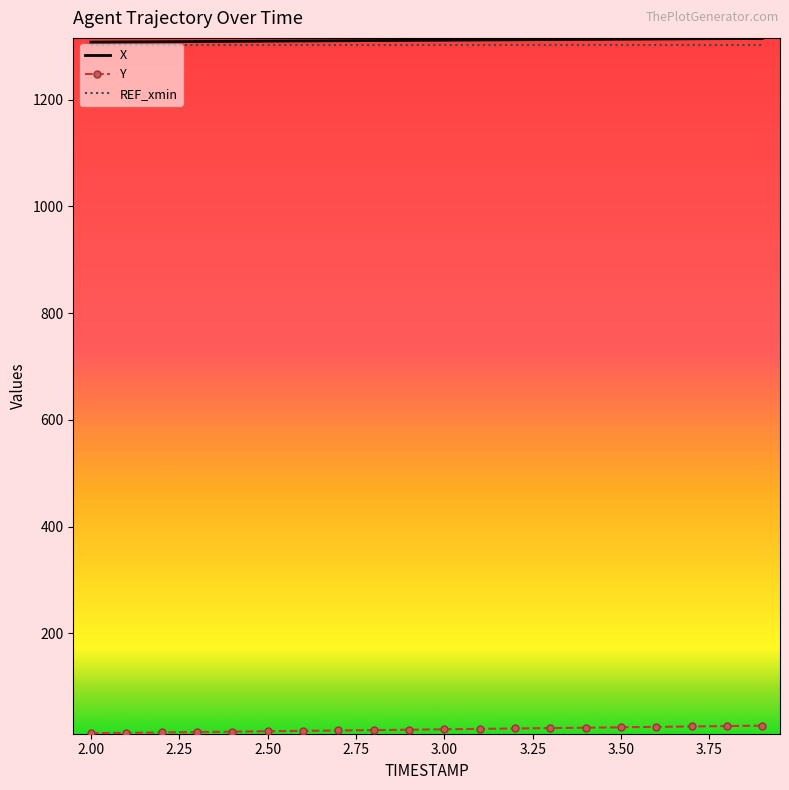

True or false: Y and X cross at least once.

False